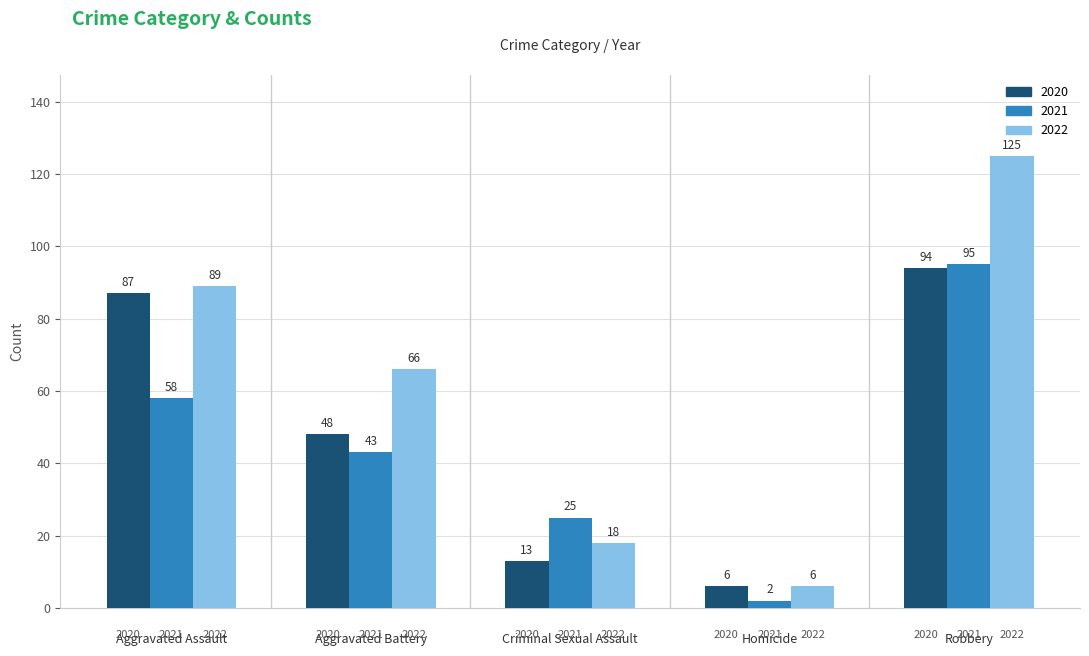

Reading left to right, extract all data points from this chart.

2020: Aggravated Assault=87	Aggravated Battery=48	Criminal Sexual Assault=13	Homicide=6	Robbery=94
2021: Aggravated Assault=58	Aggravated Battery=43	Criminal Sexual Assault=25	Homicide=2	Robbery=95
2022: Aggravated Assault=89	Aggravated Battery=66	Criminal Sexual Assault=18	Homicide=6	Robbery=125